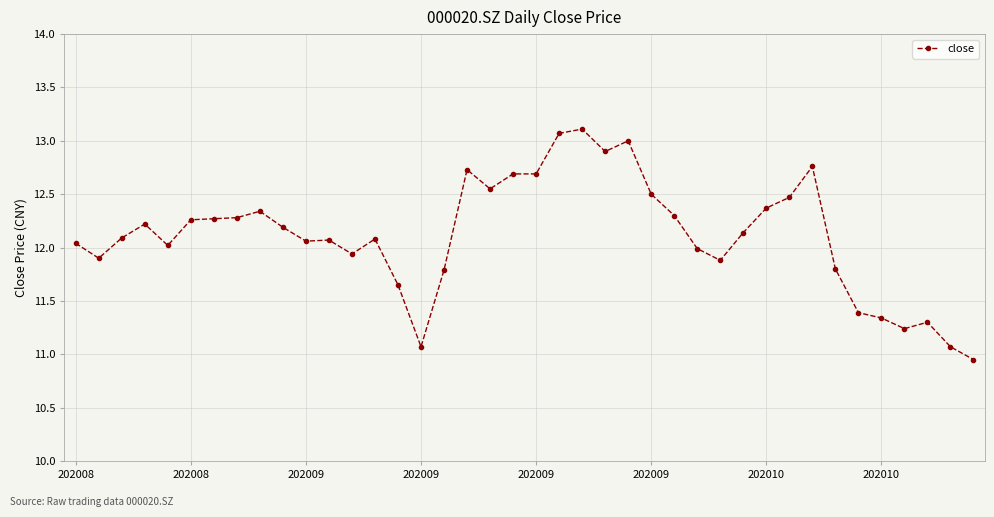

What is the difference between the maximum and minimum values?

2.2